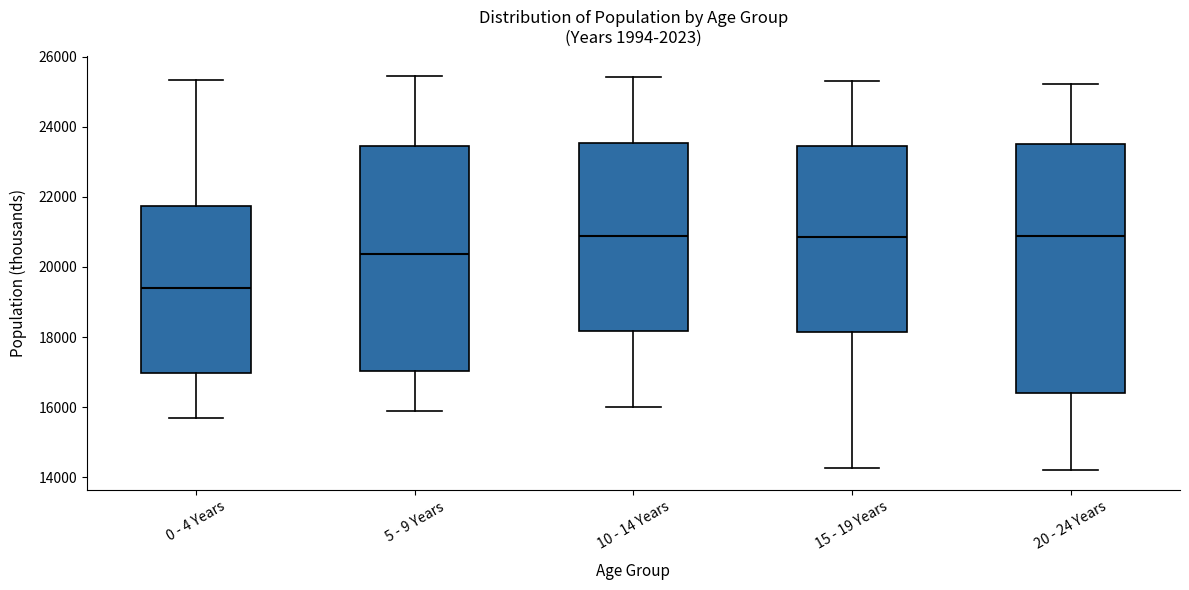

Which box's median line is the lowest?

0 - 4 Years